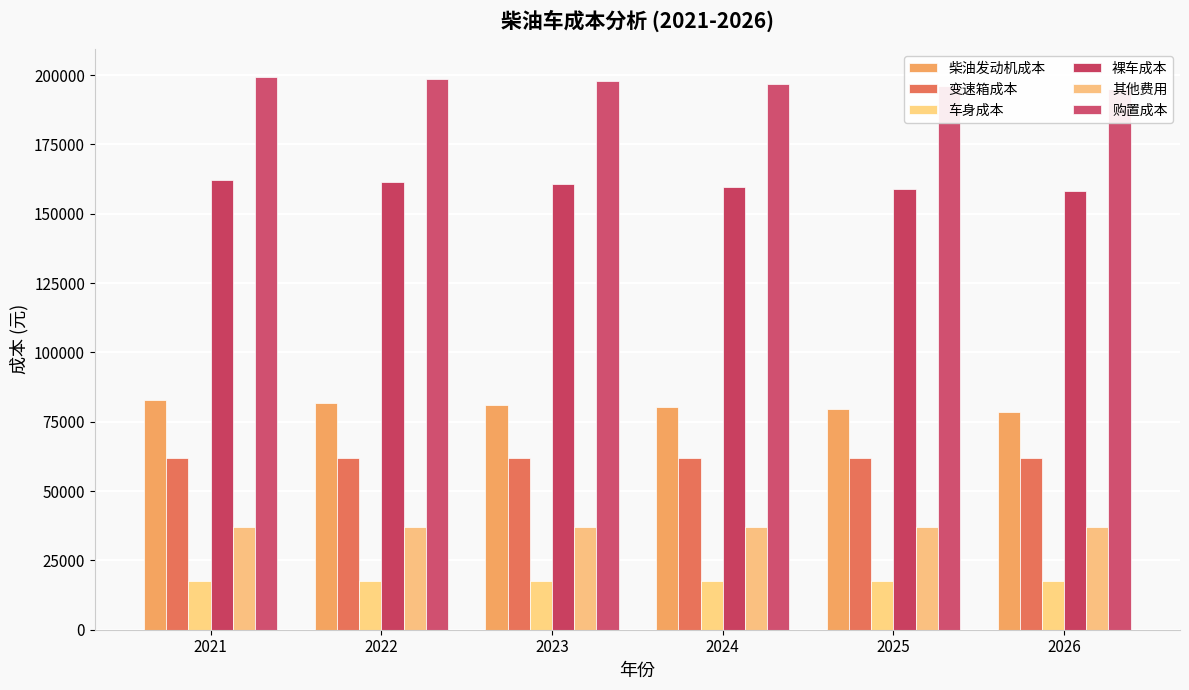

Which series has the largest total across all categories?

购置成本